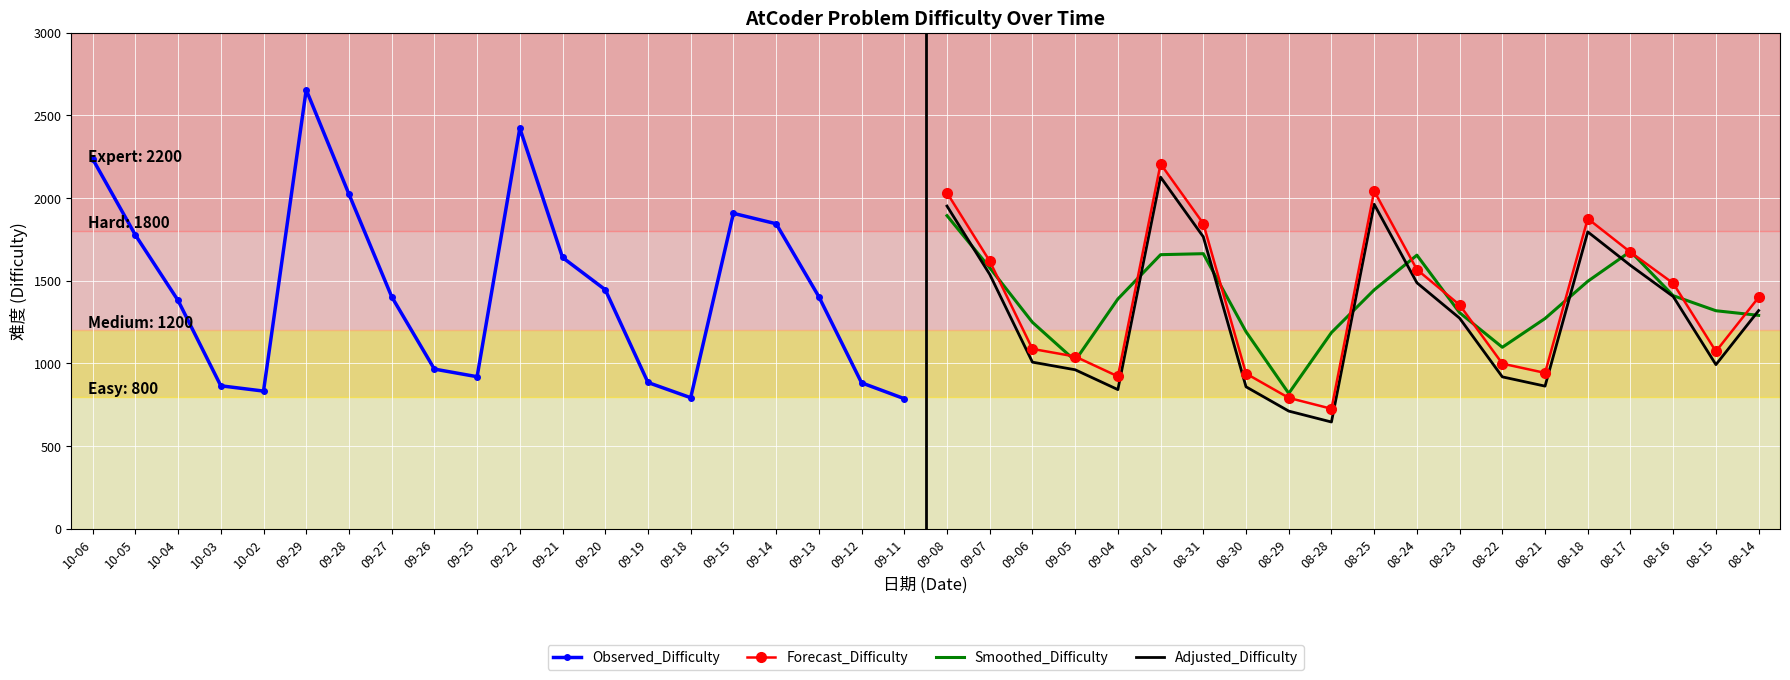

Reading left to right, what are all the values shown in this chart?

Observed_Difficulty: 2237	1777	1381	865	833	2655	2024	1404	966	920	2423	1641	1446	885	793	1908	1845	1404	883	787
Forecast_Difficulty: 2032	1619	1088	1042	922	2207	1846	939	792	726	2043	1568	1354	999	943	1876	1673	1485	1073	1400
Smoothed_Difficulty: 1894	1579	1249	1017	1390	1658	1664	1192	819	1187	1445	1655	1307	1098	1272	1497	1678	1410	1319	1291
Adjusted_Difficulty: 1952	1539	1008	962	842	2127	1766	859	712	646	1963	1488	1274	919	863	1796	1593	1405	993	1320